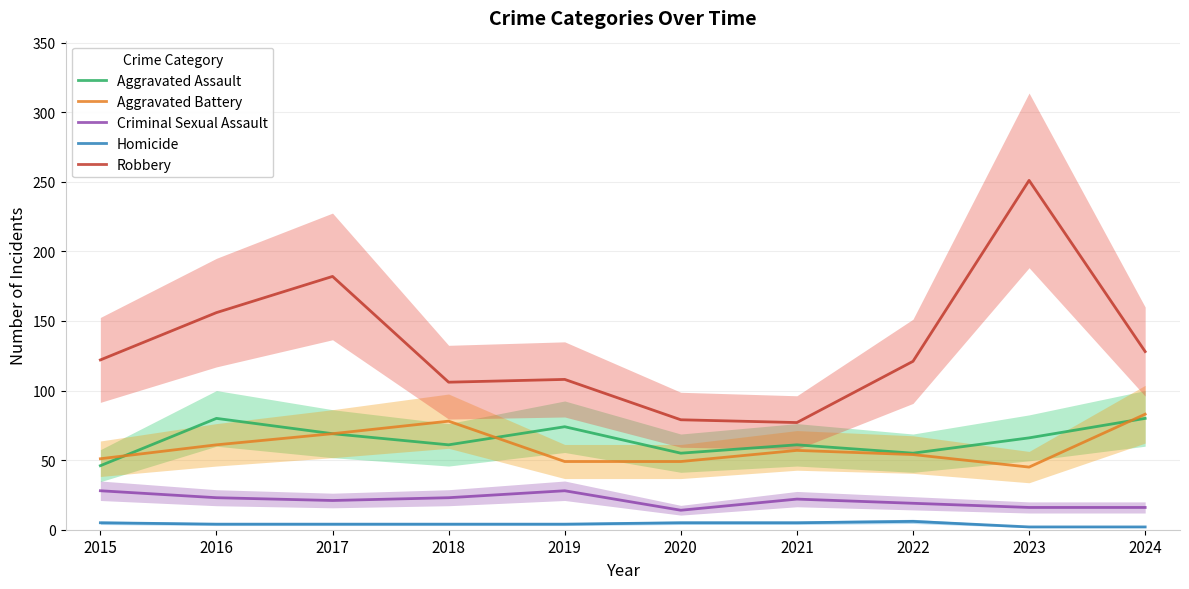

Reading left to right, extract all data points from this chart.

Aggravated Assault: 46	80	69	61	74	55	61	55	66	80
Aggravated Battery: 51	61	69	78	49	49	57	54	45	83
Criminal Sexual Assault: 28	23	21	23	28	14	22	19	16	16
Homicide: 5	4	4	4	4	5	5	6	2	2
Robbery: 122	156	182	106	108	79	77	121	251	128